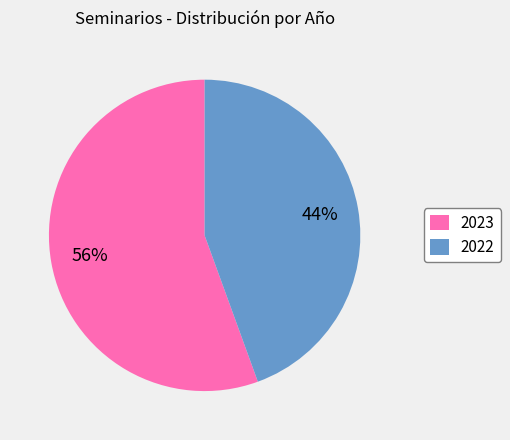

To the nearest percent, what is the combined percentage of 2022 and 2023?

100%